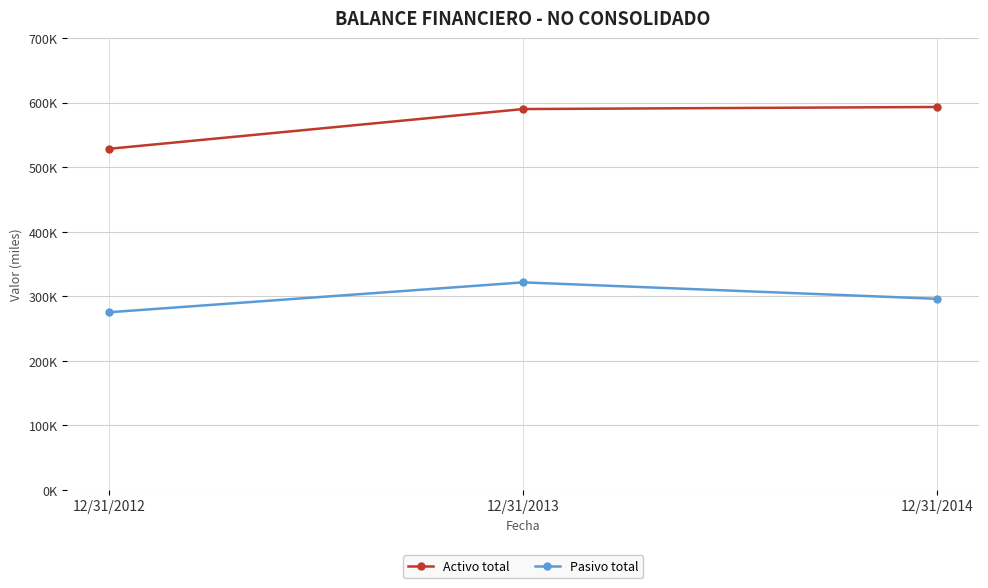

Reading left to right, extract all data points from this chart.

Activo total: 528618	590245	593467
Pasivo total: 275377	321729	296207